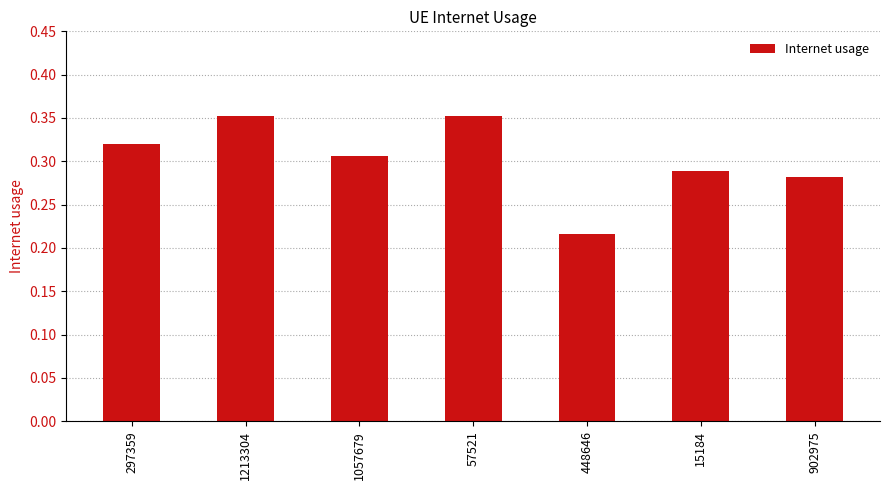

Which has a higher value, 57521 or 1057679?

57521